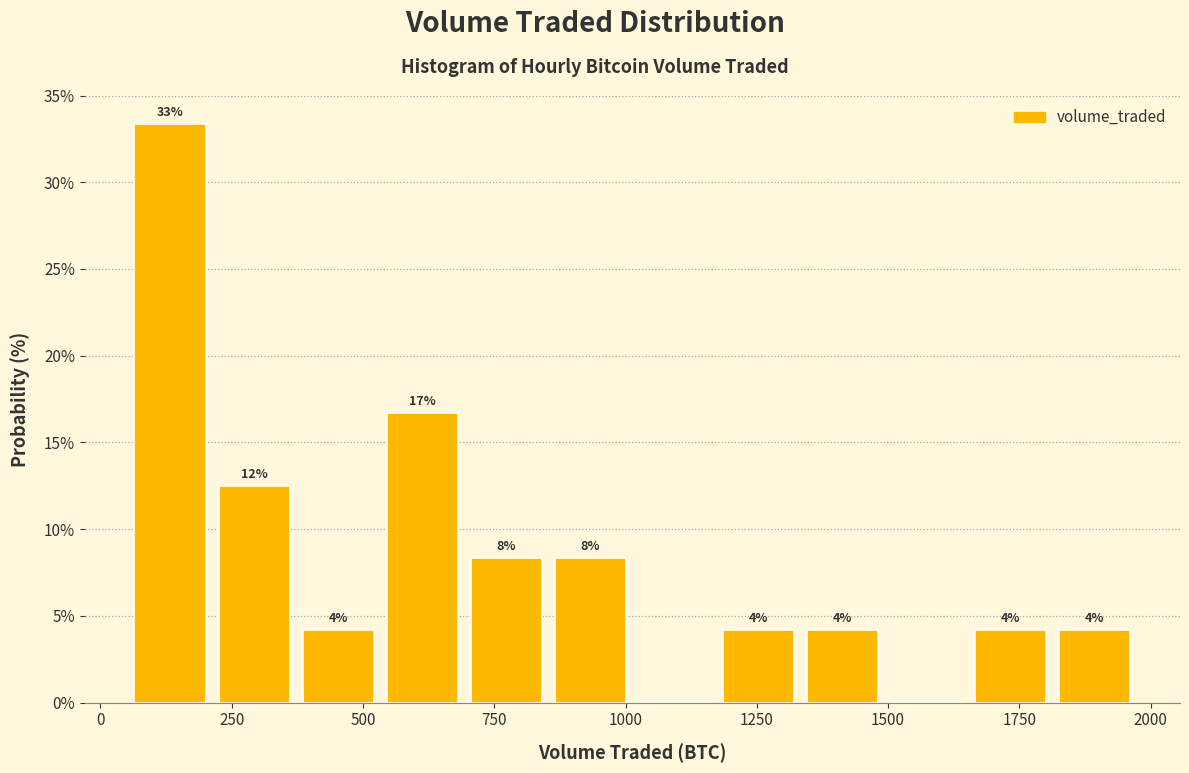

Around what value on the x-axis is the tallest bar? Give the approximate position of its centre, as read against the axis.

150